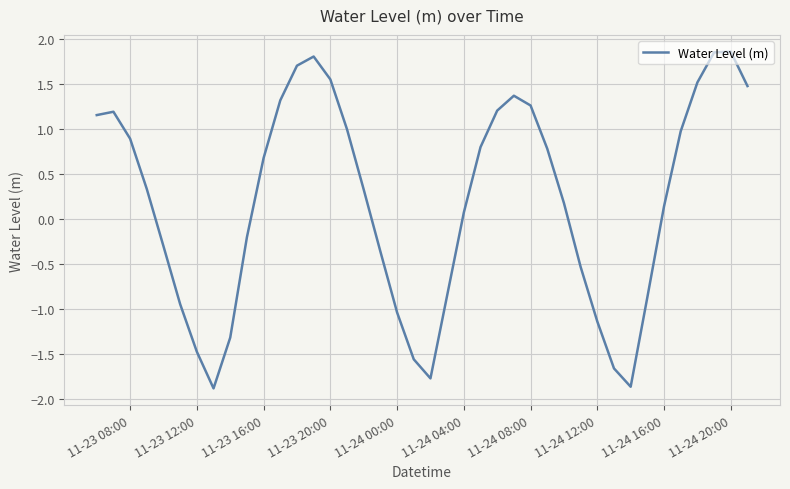

Is this an area chart (filled region under the line)?

No